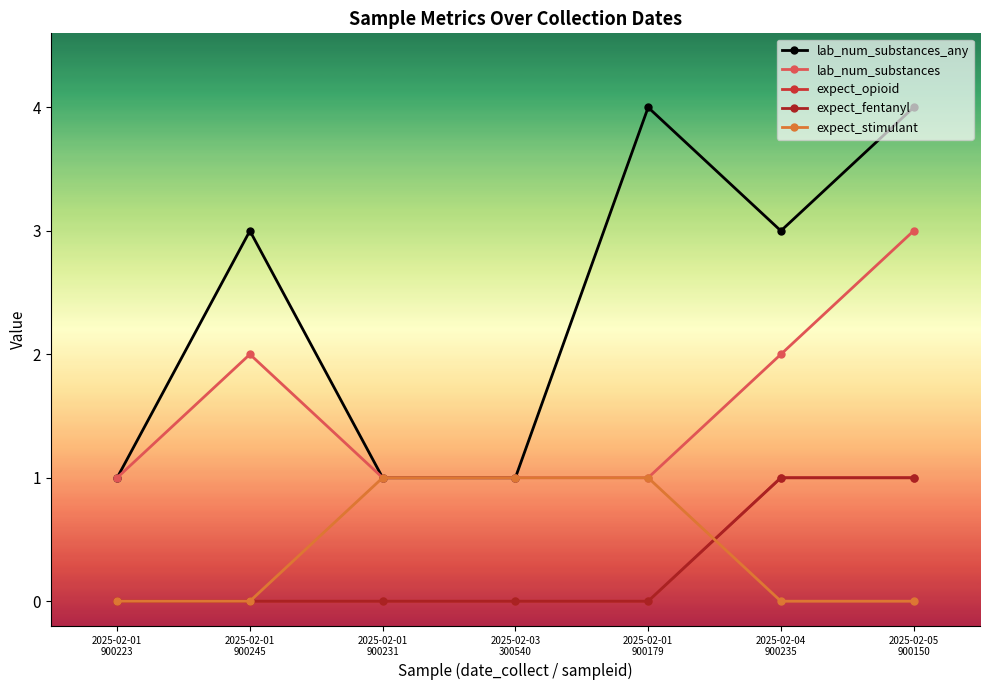

Which label corresponds to the largest value in the chart?

2025-02-01
900179